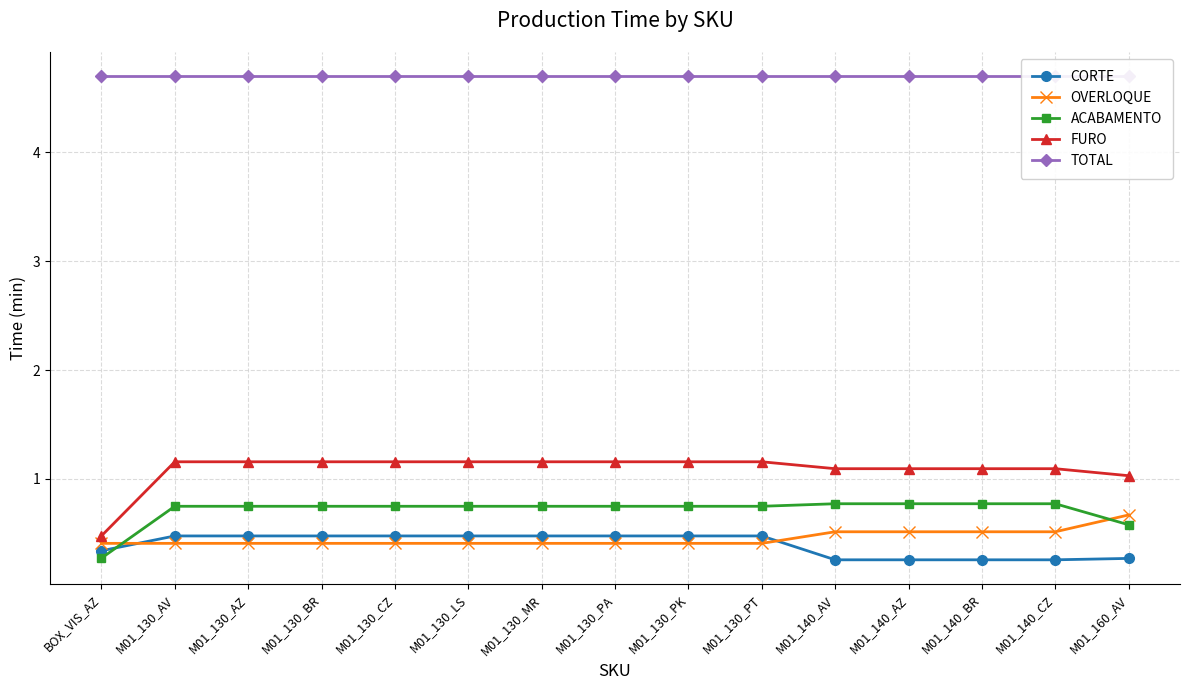

What is the maximum value shown in the chart?

4.7